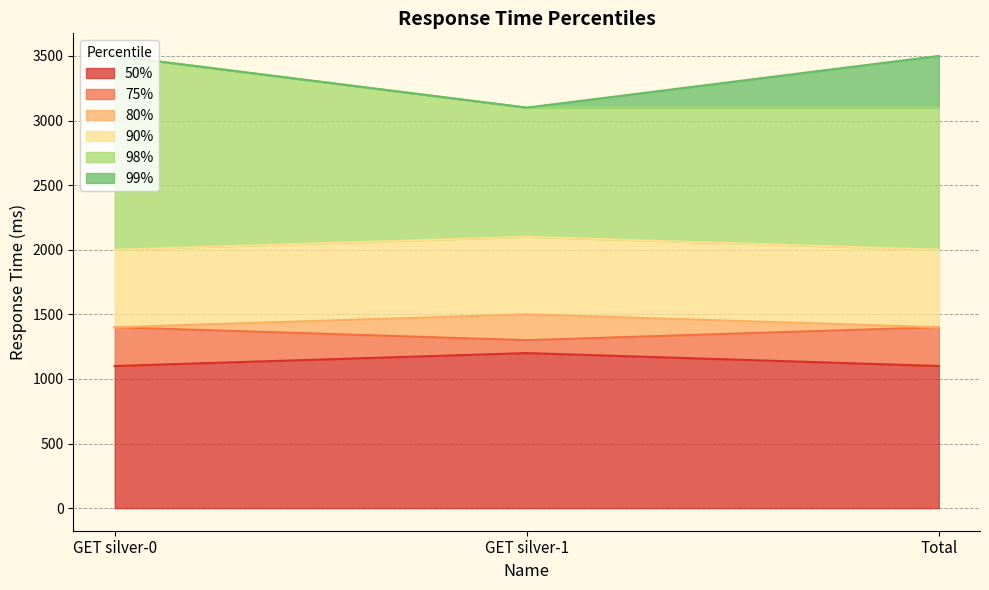

Which category has the highest value in the 50% series?

GET silver-1